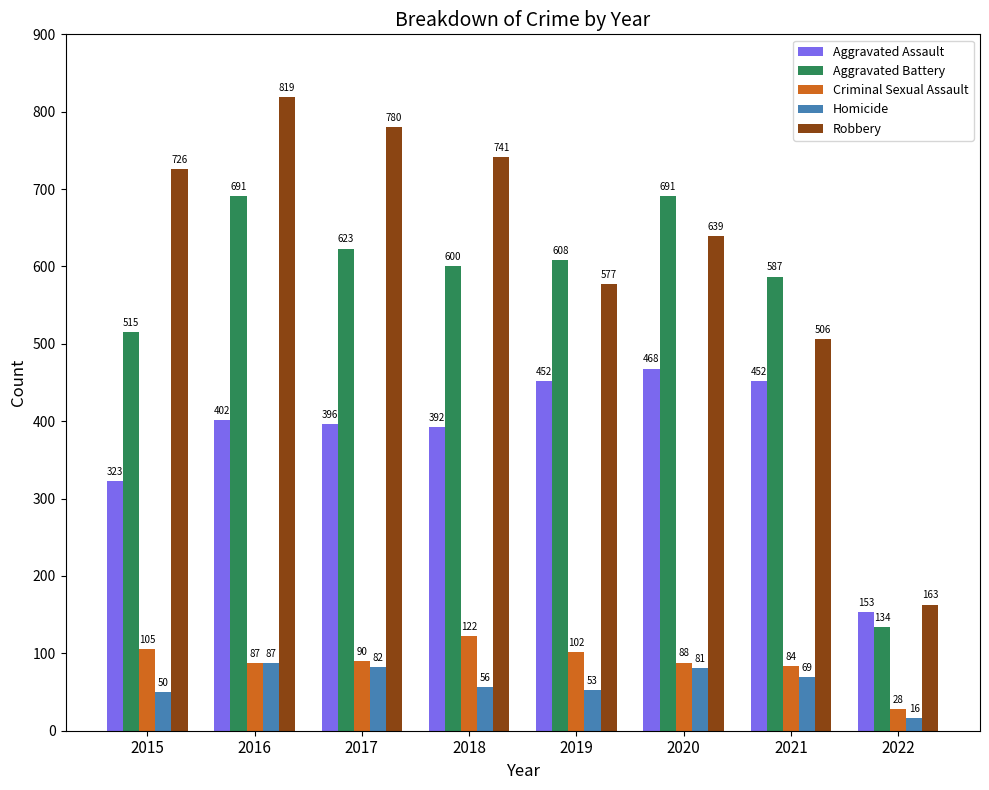

How many bars are there in each group?

5